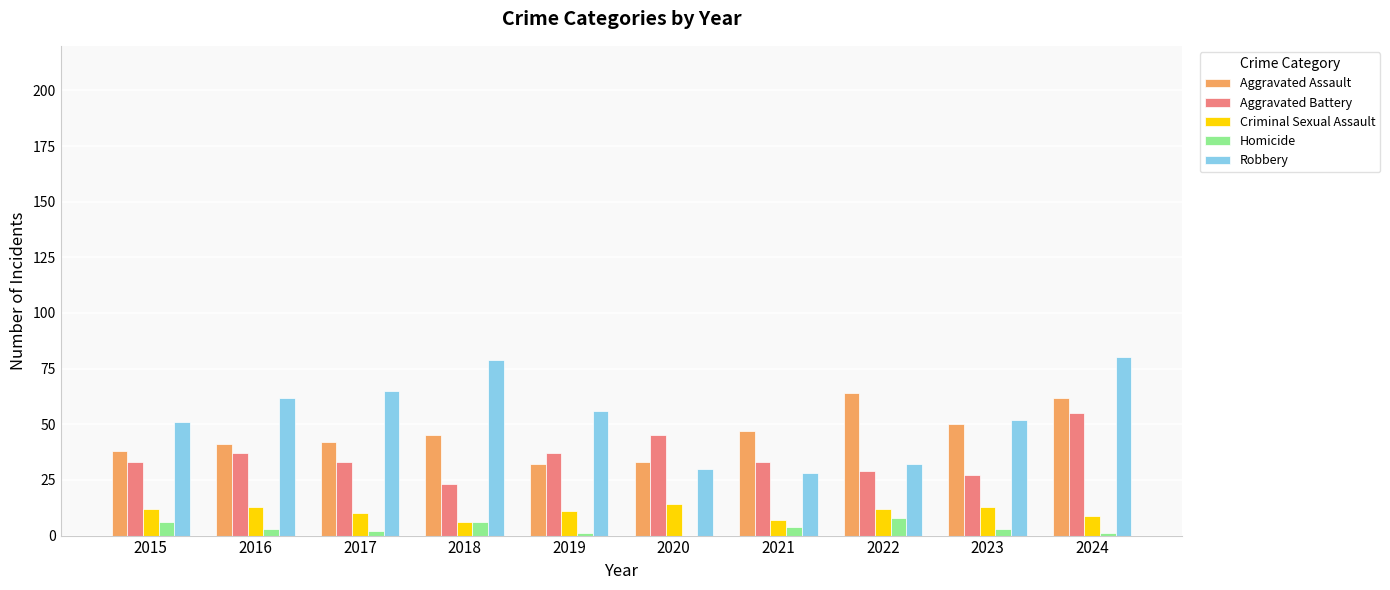

At which category is the sum across all series the highest?

2024